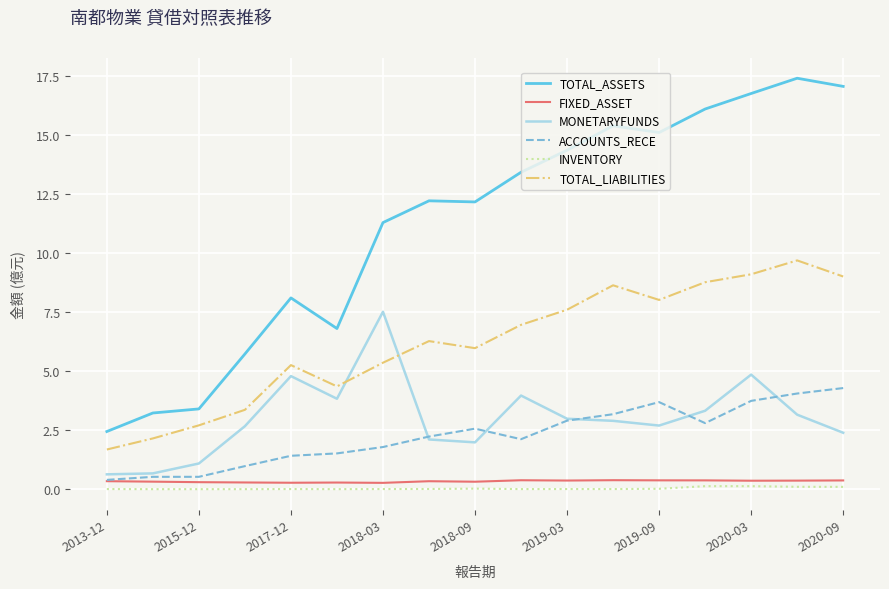

Which series has the largest total across all categories?

TOTAL_ASSETS